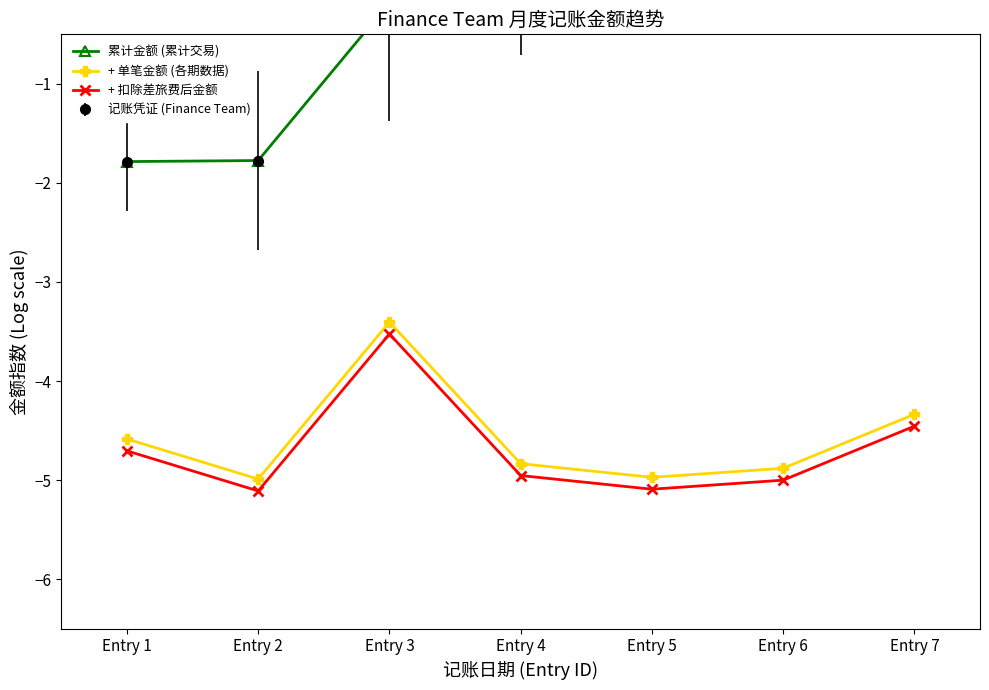

What is the highest value of the 累计金额 (累计交易) series?

0.8